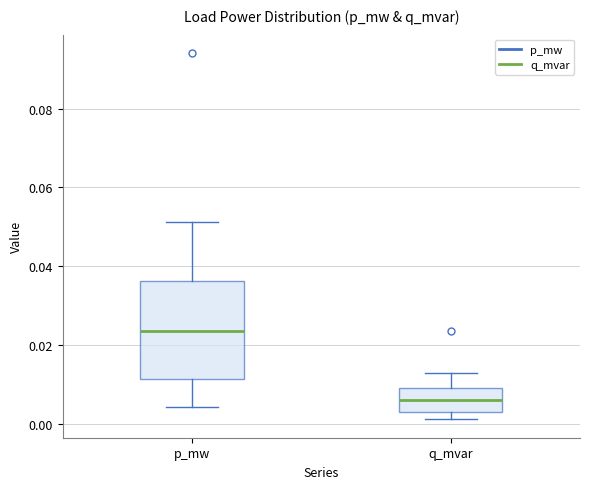

Where does the median line of the box for q_mvar sit on the y-axis? The values are not printed on the chart, so give them approximately, as read against the axis.

0.006